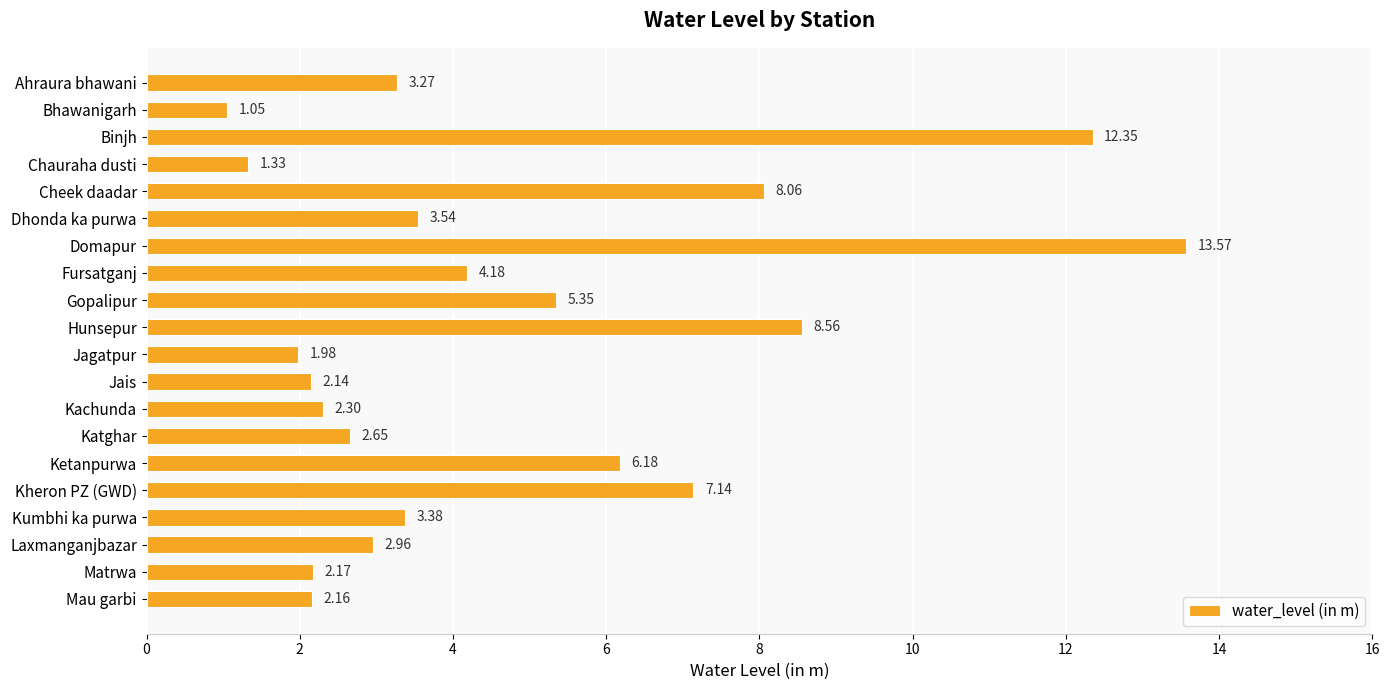

Approximately how many times larger is the value at Laxmanganjbazar compared to Jais?

1.4